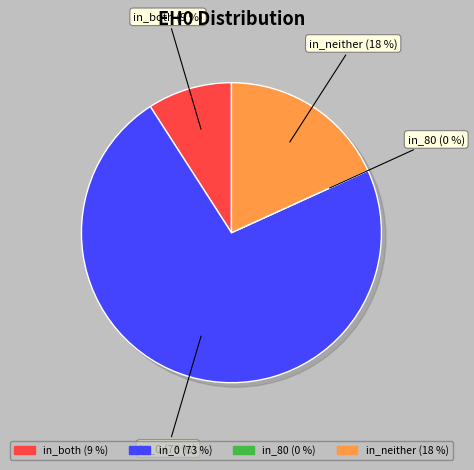

How many slices are in this pie chart?

4